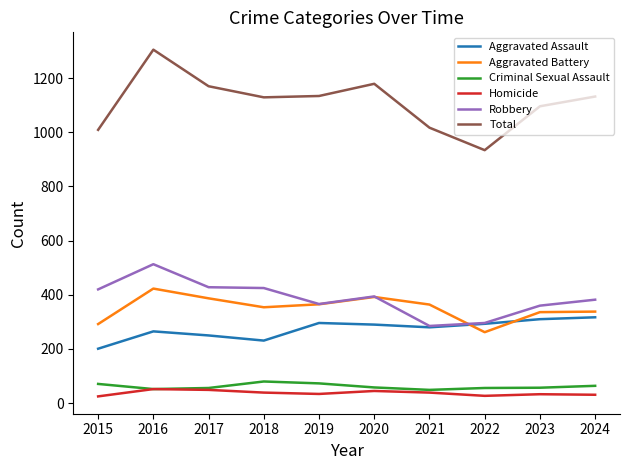

True or false: Aggravated Battery and Total intersect in this chart.

False